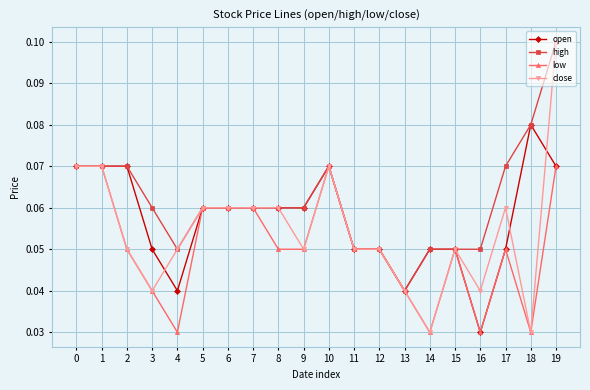

How many lines are shown in the chart?

4